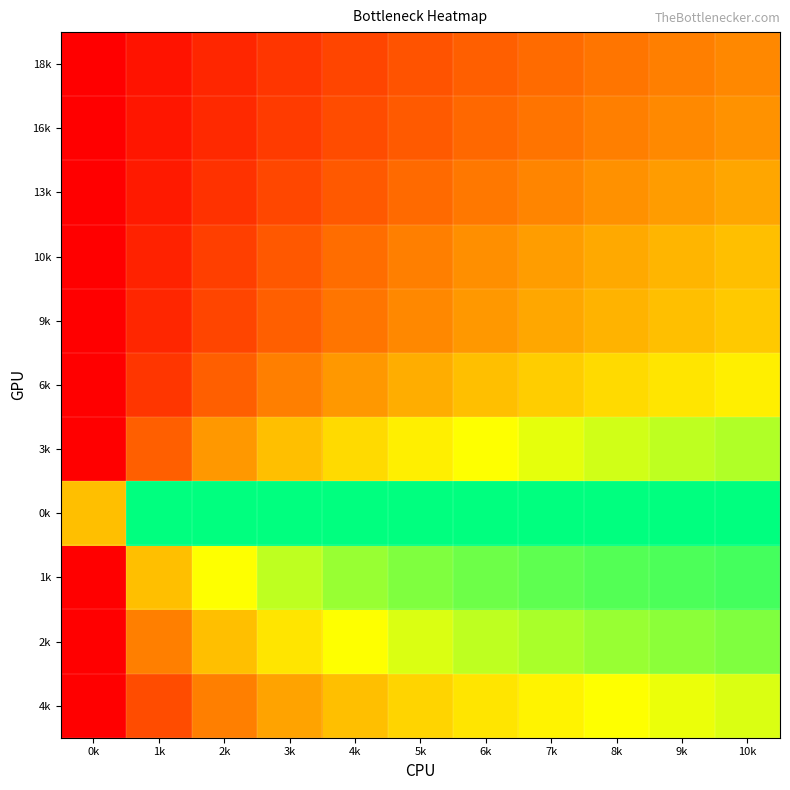

Which series changed the most between 0k and 5k?

1k